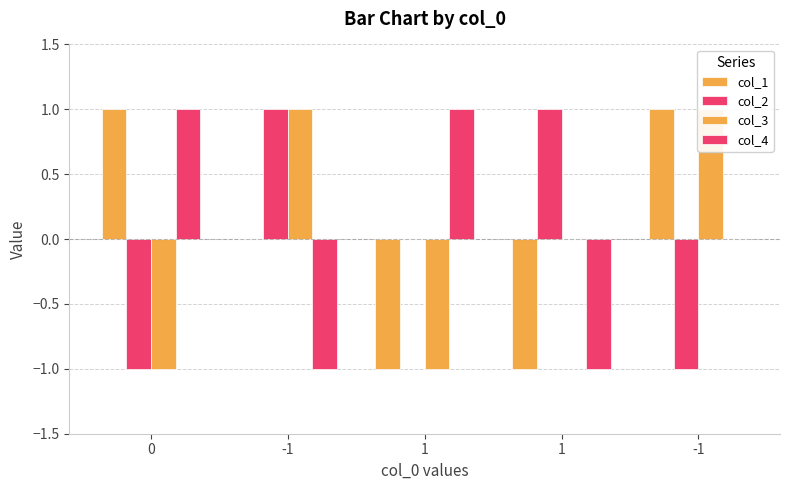

Where is col_2 nearest to the value 0?

1